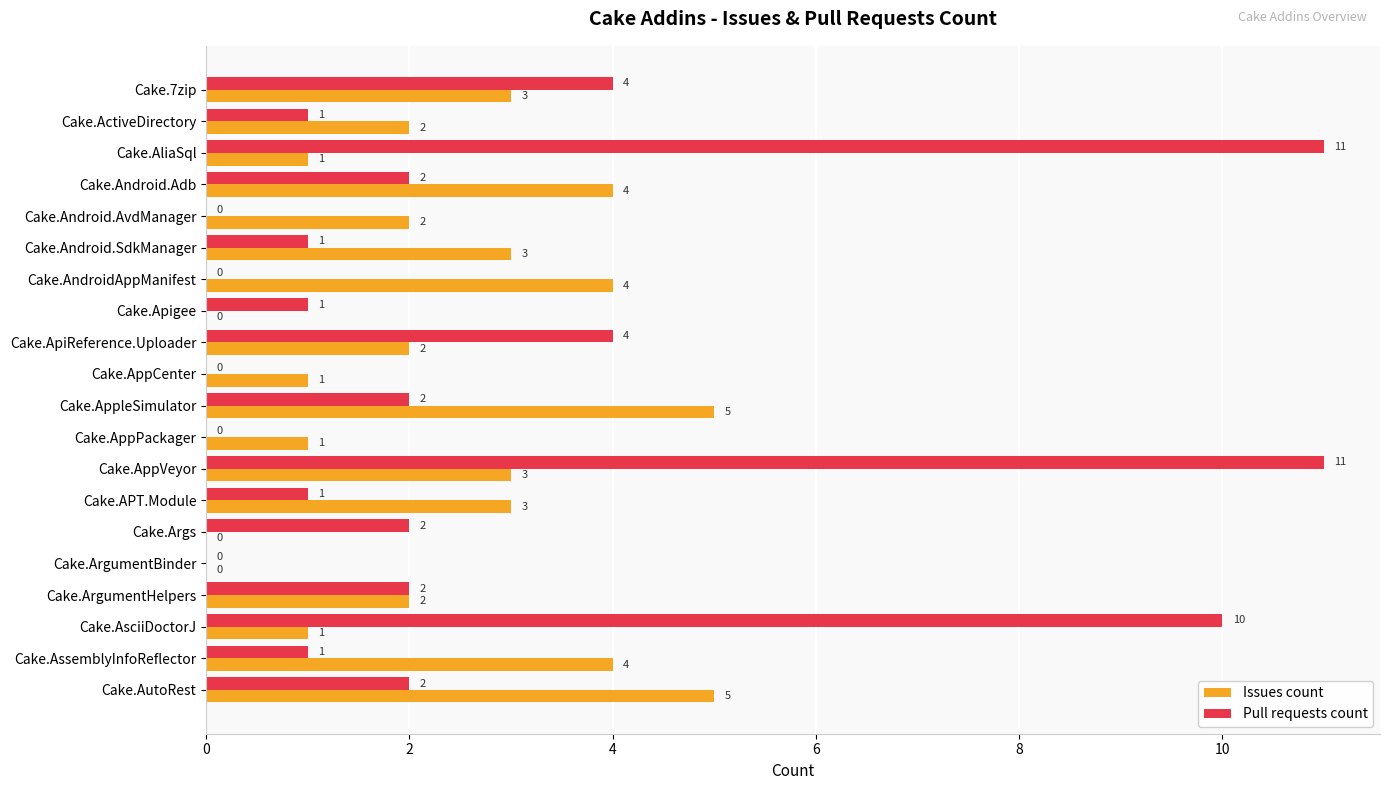

What is the sum of the Issues count values at Cake.AndroidAppManifest and Cake.AppleSimulator?

9